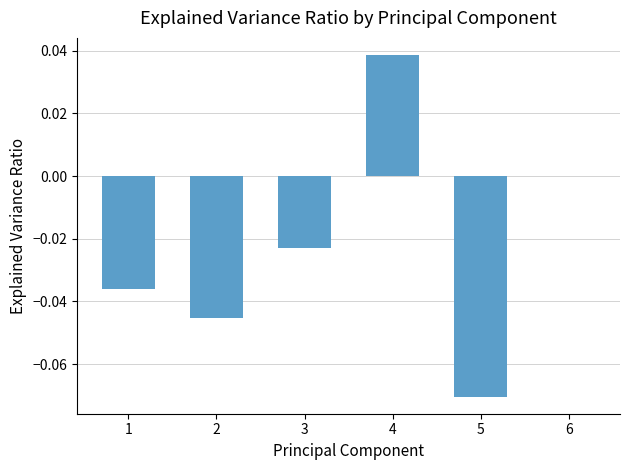

Between 4 and 3, which is larger?

4